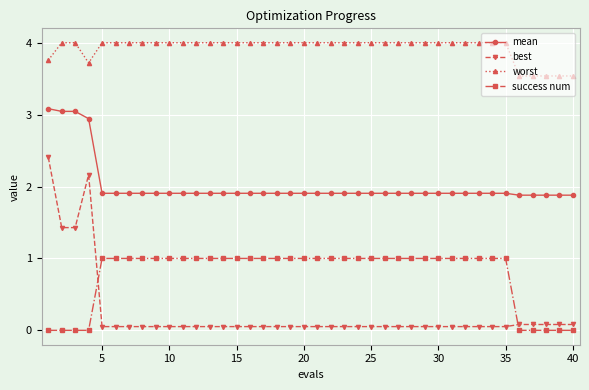

What is the value of the mean point at the 15th from the left?

1.9